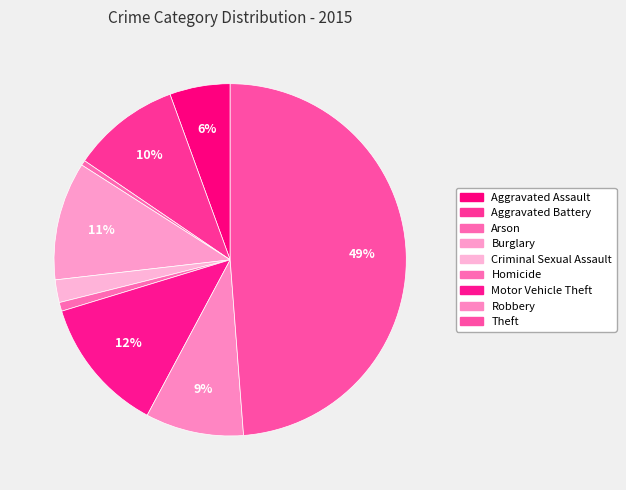

What percentage do Criminal Sexual Assault and Motor Vehicle Theft together represent?

14.6%